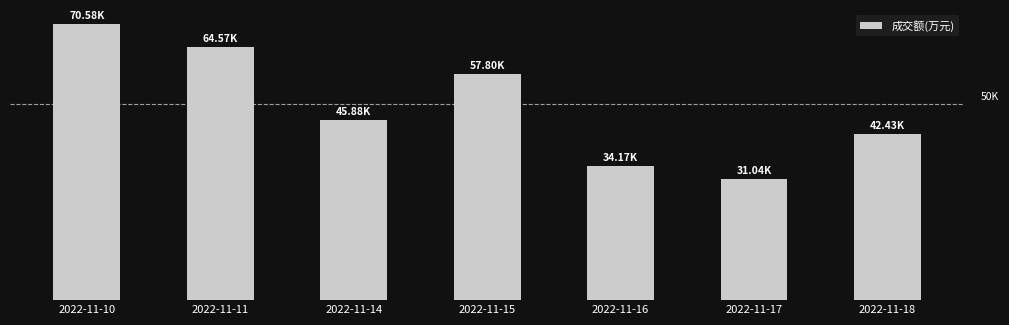

Does the chart contain any negative values?

No